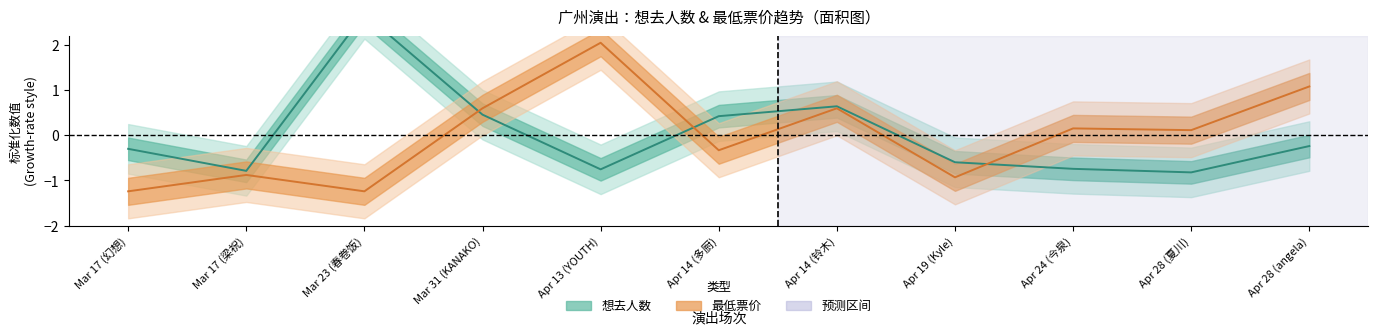

What position from the left is Mar 17 (梁祝)?

2